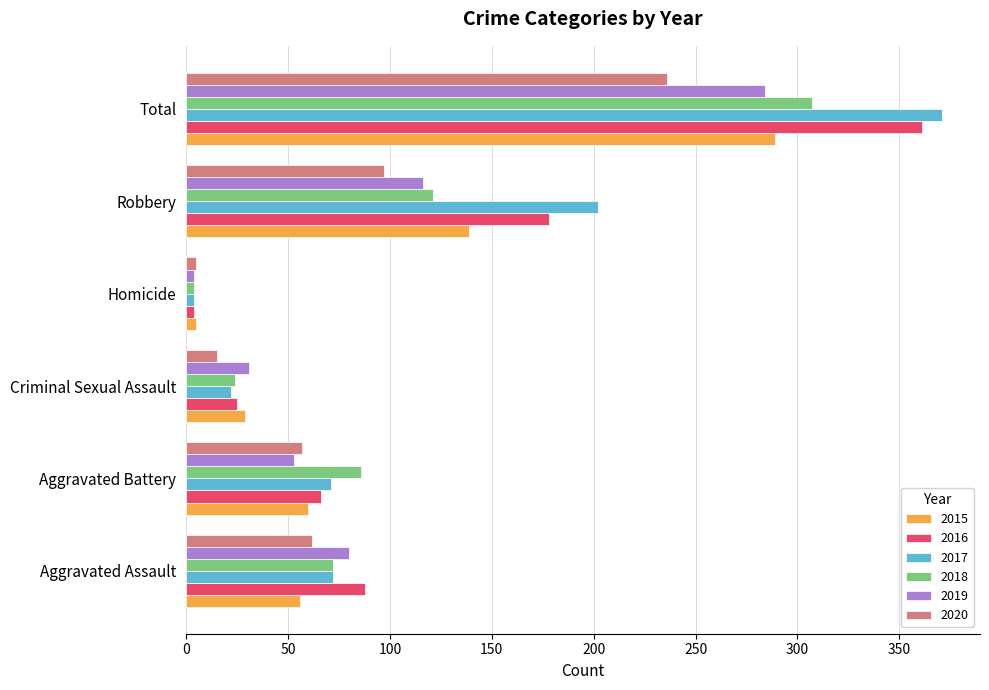

Is it true that 2018 equals 72 at Aggravated Assault?

True